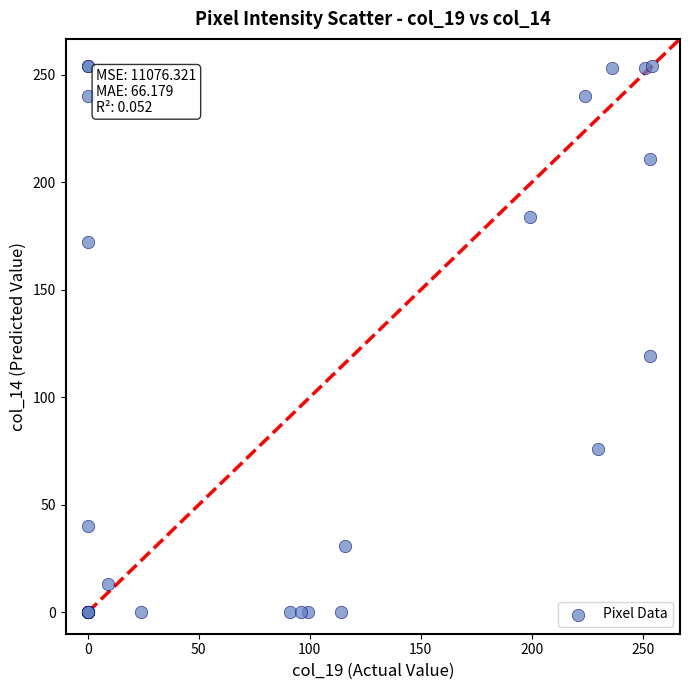

What Y value in the scatter plot is closest to 127?

119